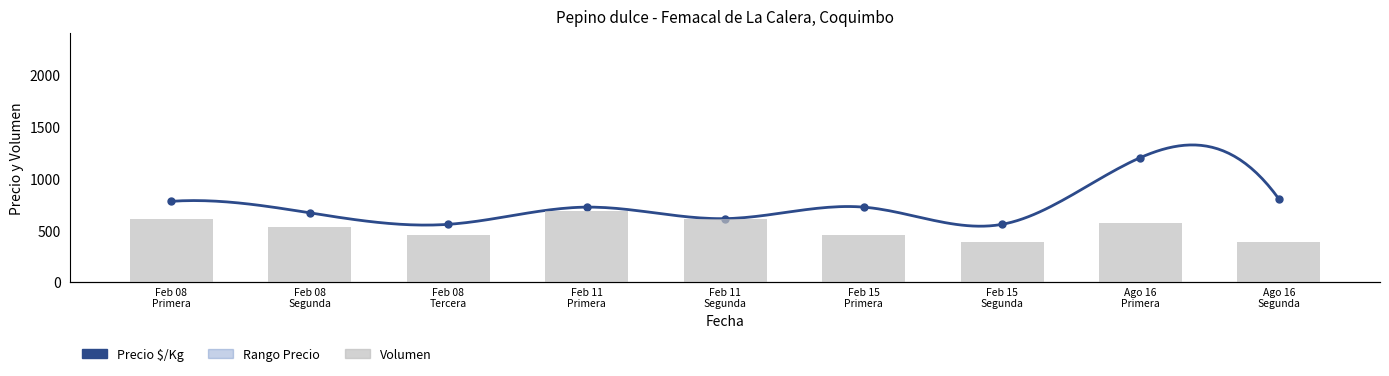

Which series has the largest Y range (max minus min)?

Precio $/Kg